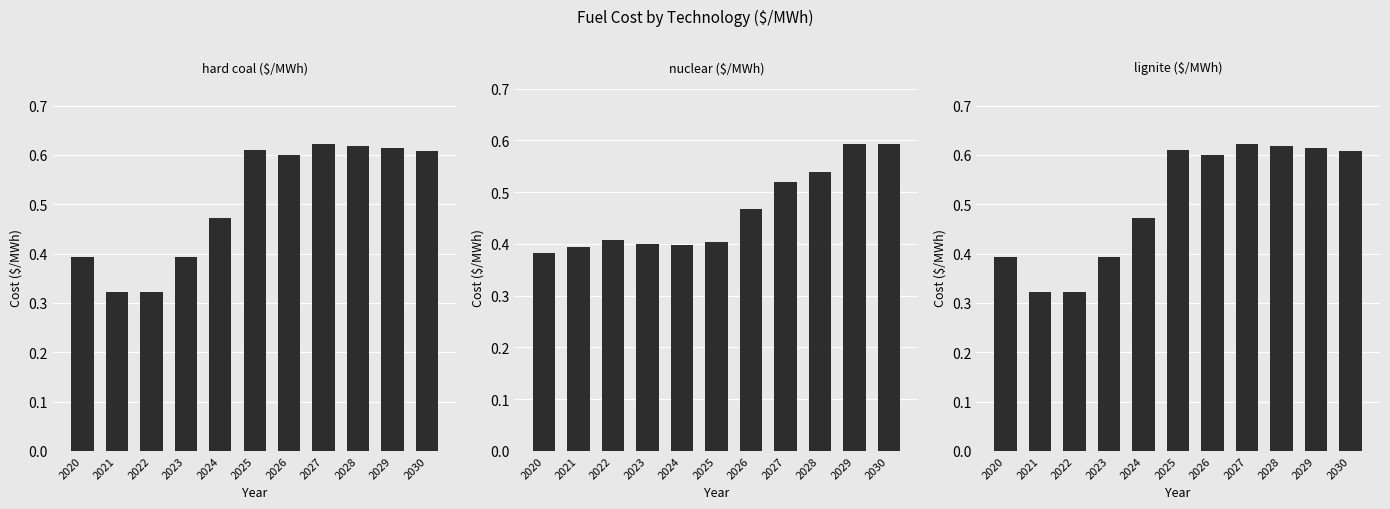

Is the value of nuclear ($/MWh) at 2021 greater than the value of lignite ($/MWh) at 2027?

No